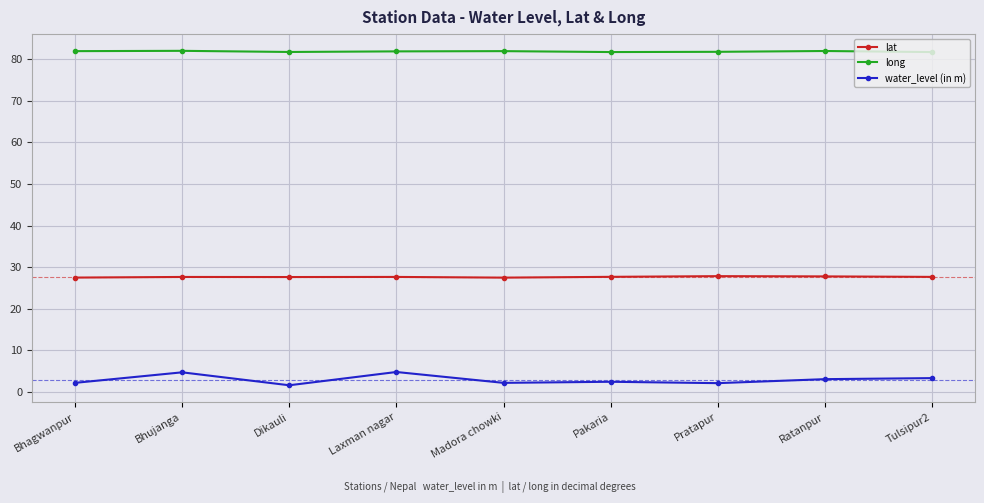

Which series has the widest spread of values?

water_level (in m)